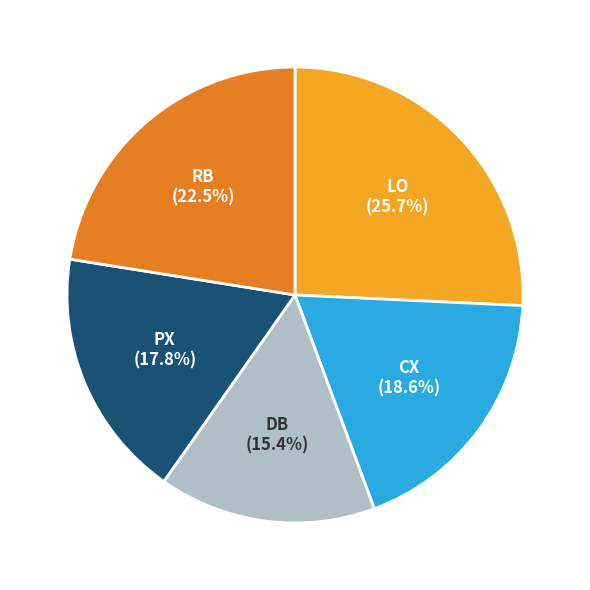

What percentage is the CX slice, to the nearest percent?

19%